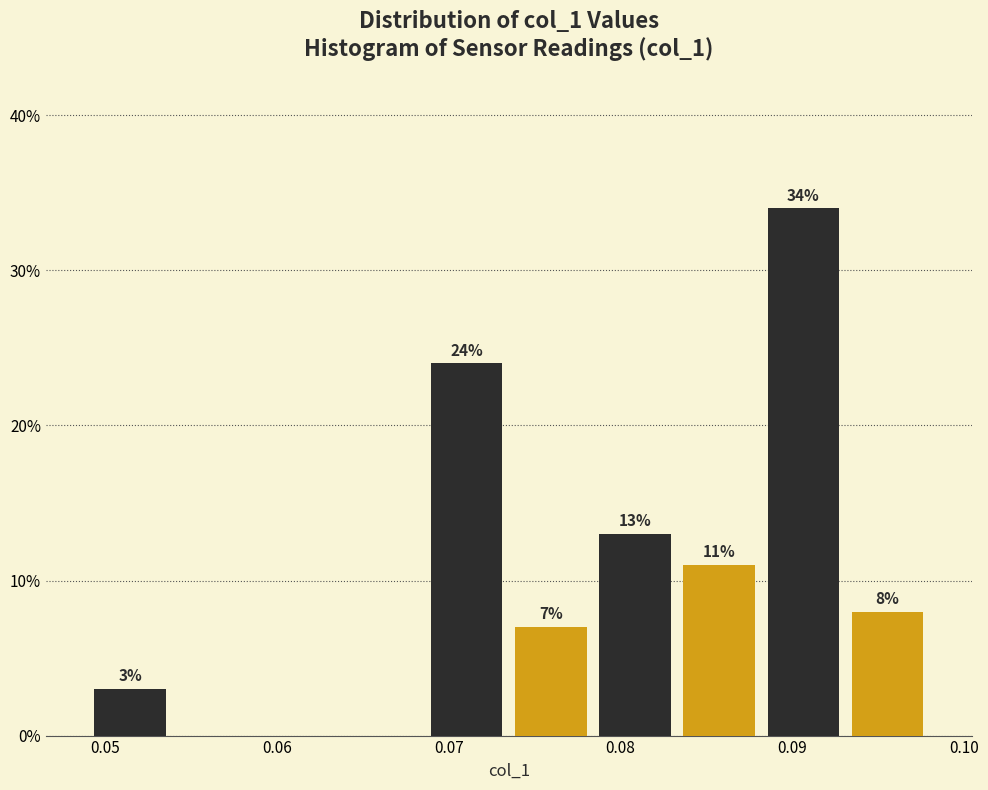

Over which range of the x-axis is the bar tallest?

0.088 to 0.093